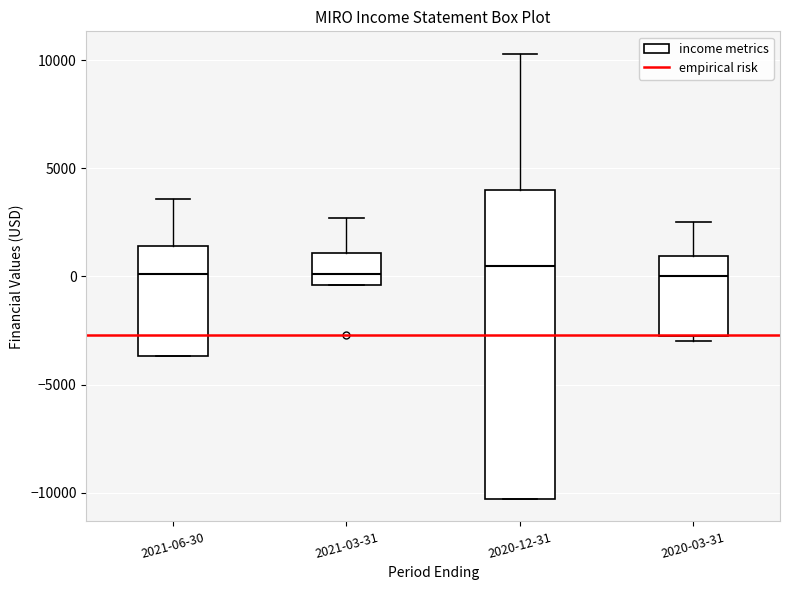

Where does the upper whisker of the box for 2021-06-30 end on the y-axis? The values are not printed on the chart, so give them approximately, as read against the axis.

3500